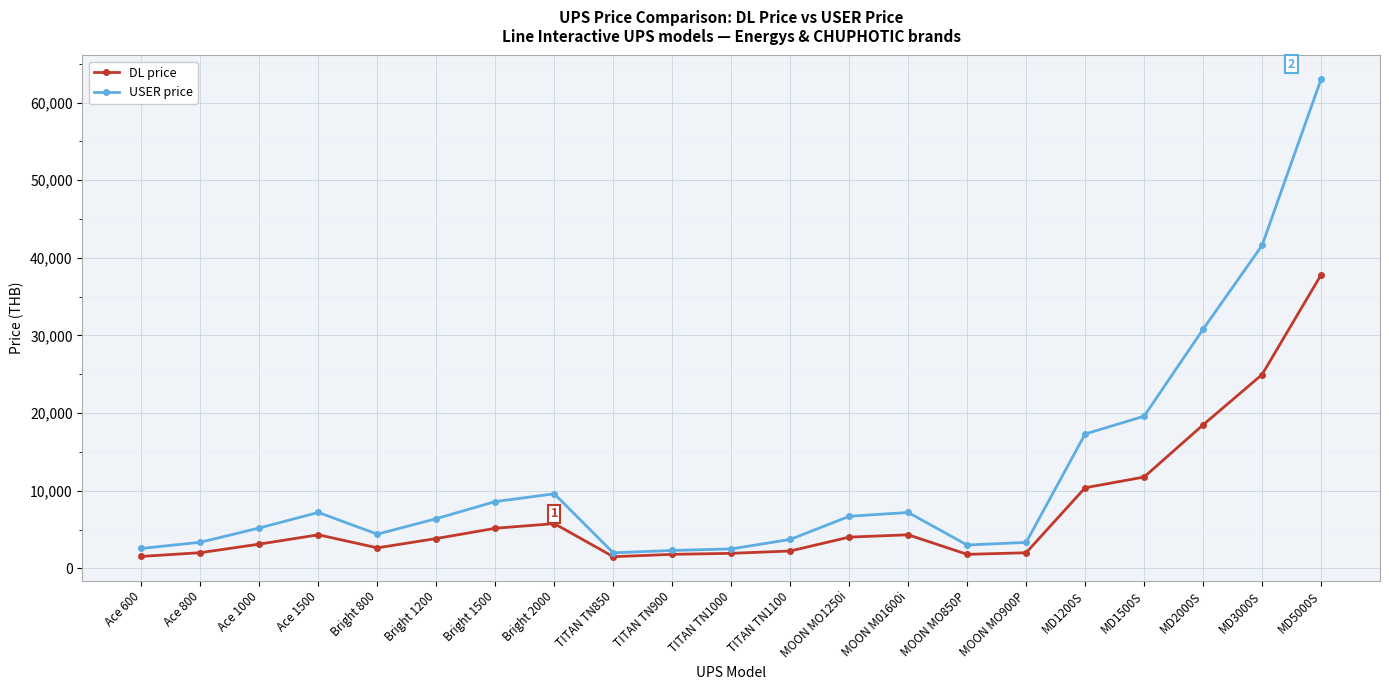

How many data points in USER price are less than 6400?

10